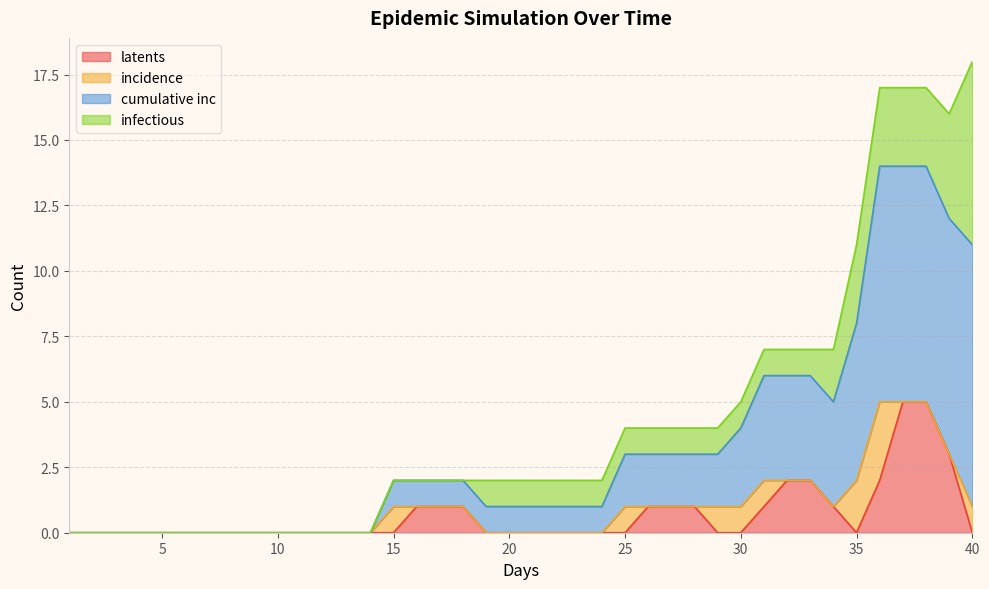

What is the total value across all series at 40?

18